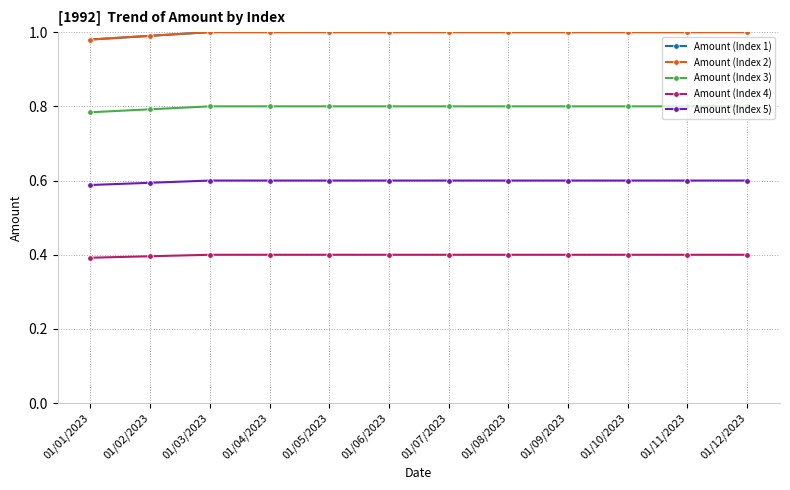

Is this an area chart (filled region under the line)?

No